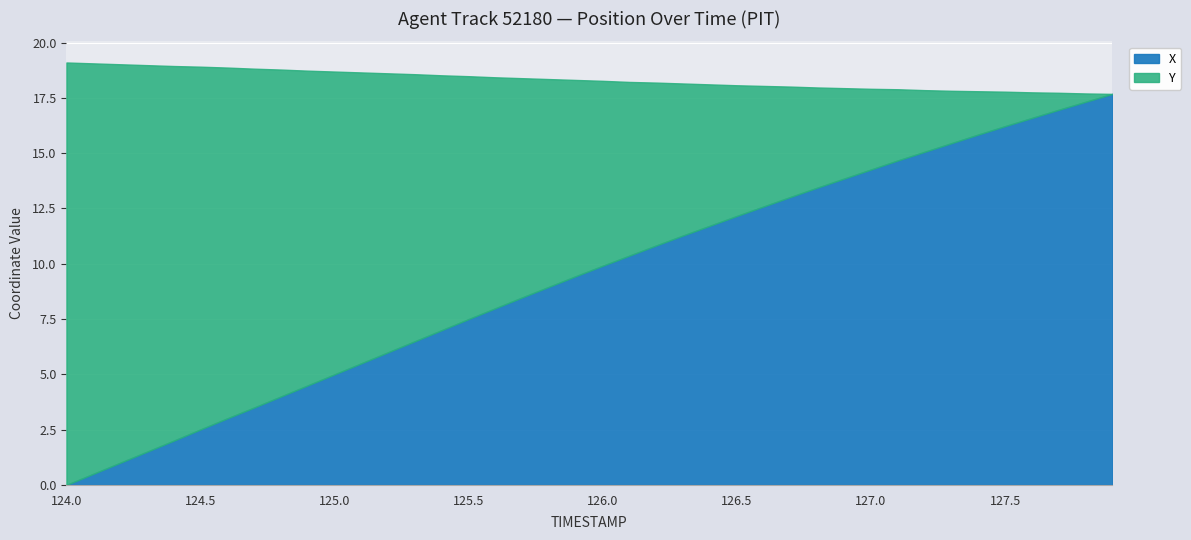

Reading left to right, list all the values displayed in this chart.

X: 124.0=0.0	124.1=0.5	124.2=1.0	124.3=1.5	124.4=2.0	124.5=2.5	124.6=3.0	124.7=3.5	124.8=4.0	124.9=4.5	125.0=5.0	125.1=5.5	125.2=6.0	125.3=6.5	125.4=7.0	125.5=7.5	125.6=8.0	125.7=8.5	125.8=9.0	125.9=9.4	126.0=9.9	126.1=10.4	126.2=10.8	126.3=11.3	126.4=11.7	126.5=12.2	126.6=12.6	126.7=13.0	126.8=13.4	126.9=13.9	127.0=14.3	127.1=14.7	127.2=15.1	127.3=15.5	127.4=15.8	127.5=16.2	127.6=16.6	127.7=17.0	127.8=17.3	127.9=17.7
Y: 124.0=19.1	124.1=19.1	124.2=19.0	124.3=19.0	124.4=18.9	124.5=18.9	124.6=18.9	124.7=18.8	124.8=18.8	124.9=18.7	125.0=18.7	125.1=18.7	125.2=18.6	125.3=18.6	125.4=18.5	125.5=18.5	125.6=18.4	125.7=18.4	125.8=18.4	125.9=18.3	126.0=18.3	126.1=18.2	126.2=18.2	126.3=18.2	126.4=18.1	126.5=18.1	126.6=18.0	126.7=18.0	126.8=18.0	126.9=17.9	127.0=17.9	127.1=17.9	127.2=17.9	127.3=17.8	127.4=17.8	127.5=17.8	127.6=17.8	127.7=17.7	127.8=17.7	127.9=17.7